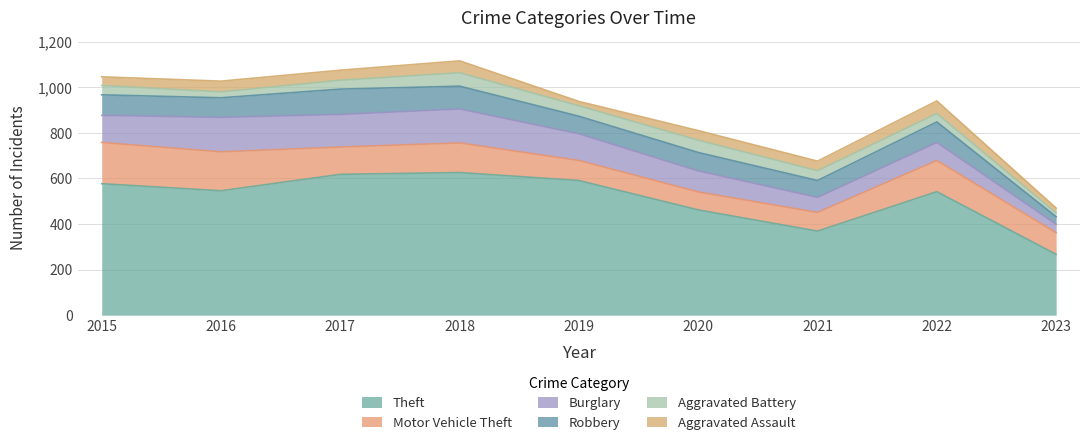

How many intersections are there between Burglary and Robbery?

2